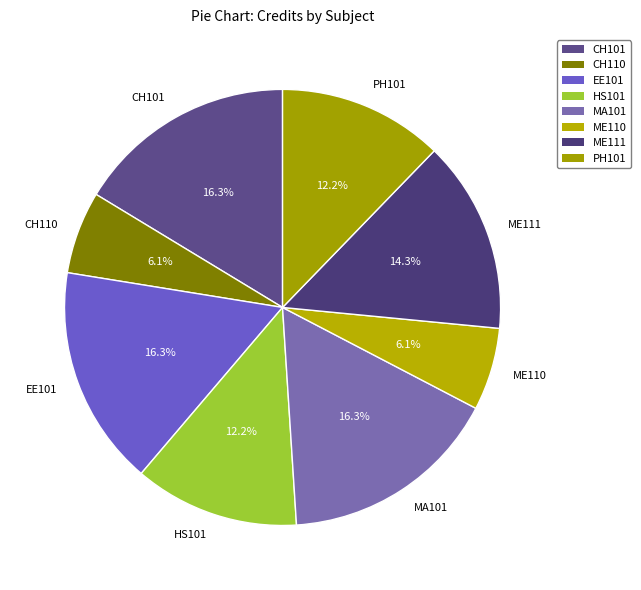

How many segments does this pie chart have?

8